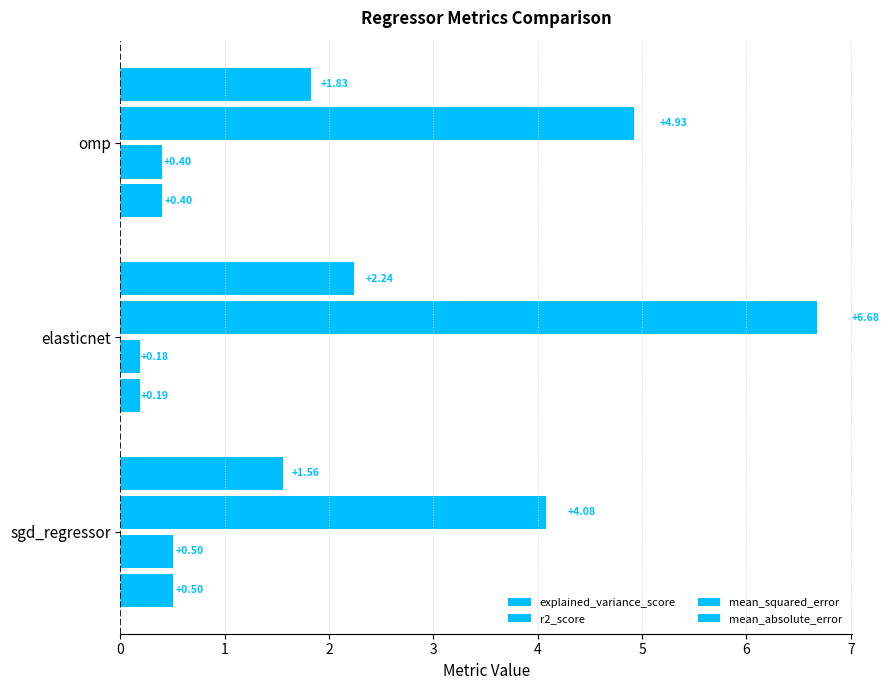

At which category is the sum across all series the highest?

1